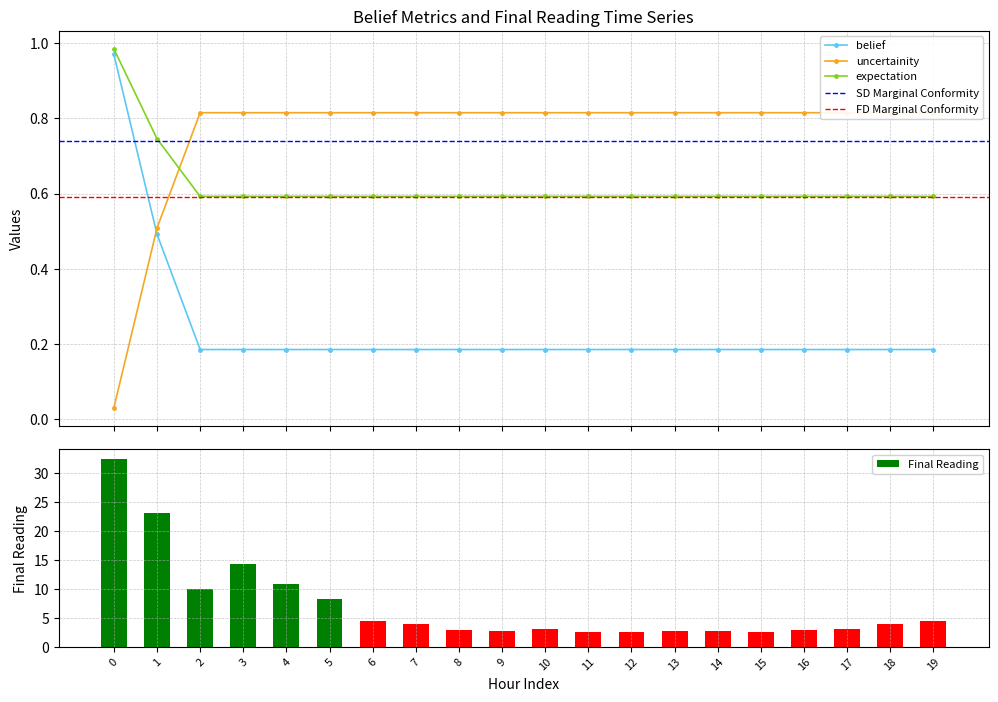

What is the difference between the highest and lowest values at 6?

4.3